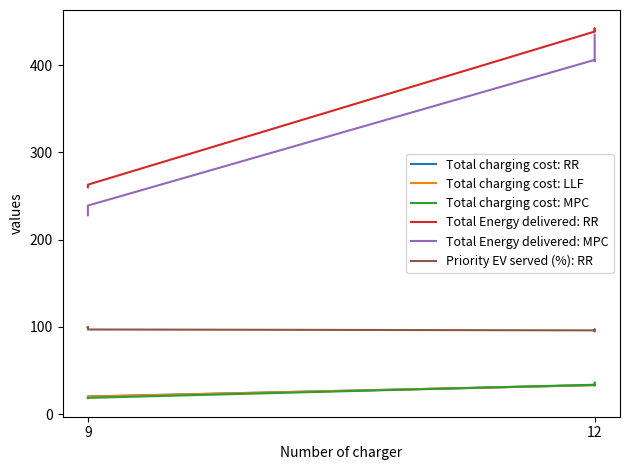

True or false: Total charging cost: LLF and Priority EV served (%): RR cross at least once.

False